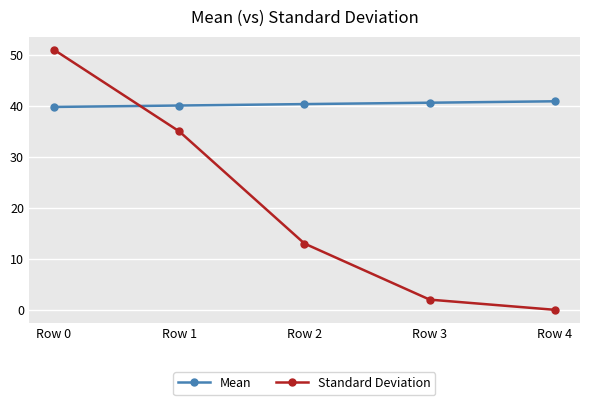

What are all the series names shown in the legend?

Mean, Standard Deviation